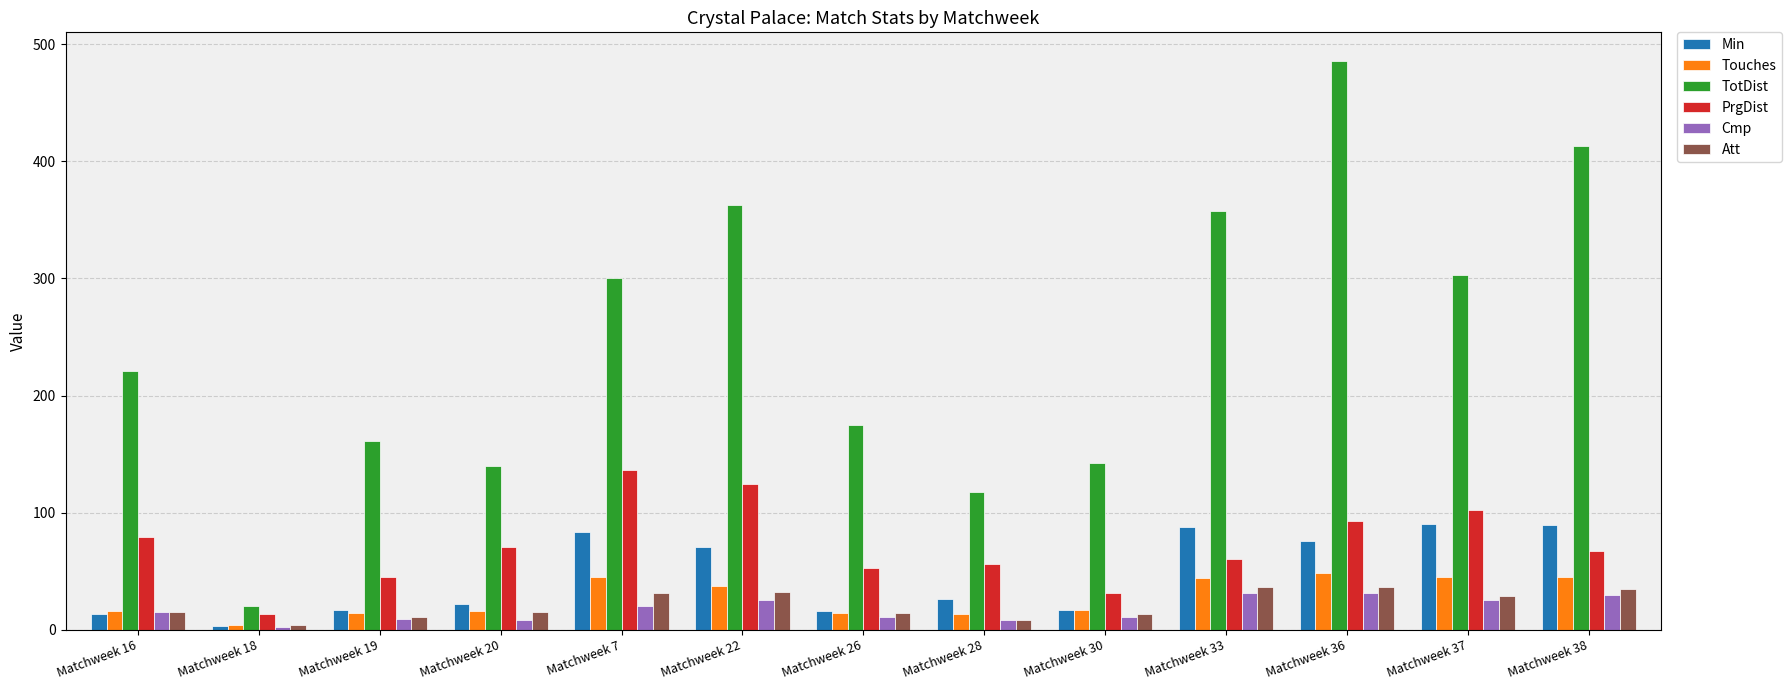

What is the label of the 8th bar from the right?

Matchweek 22